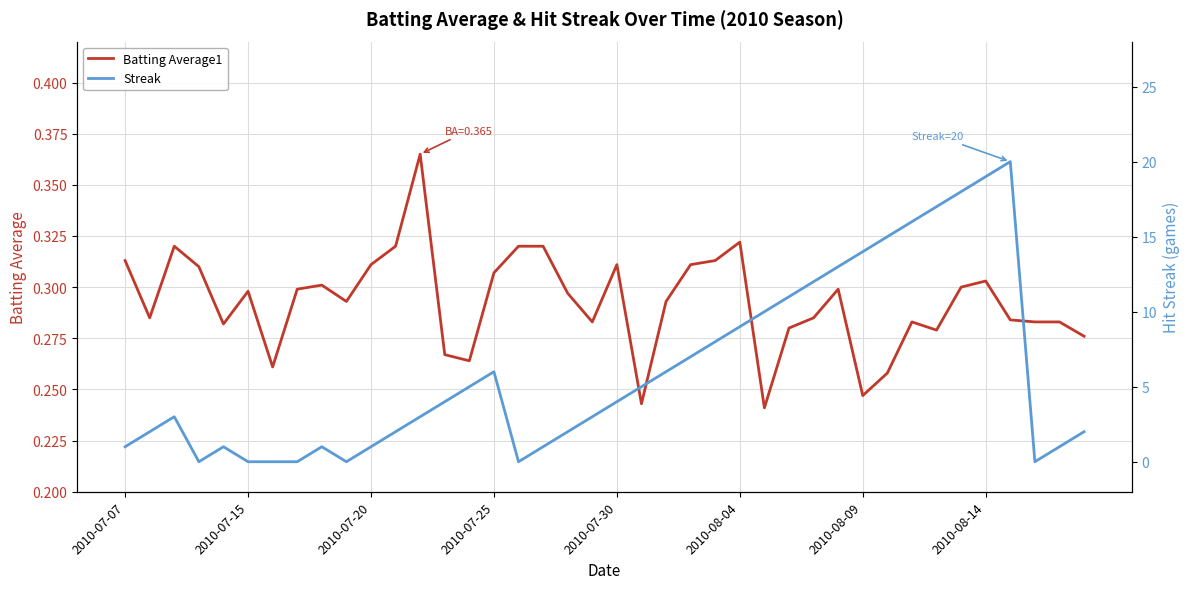

What is the total value across all series at 21?

5.2